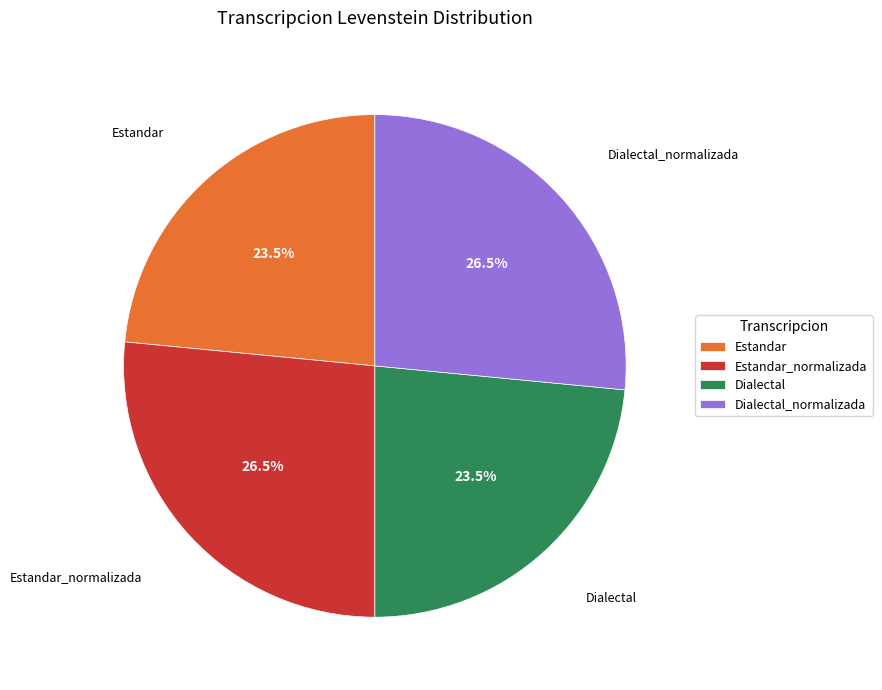

Approximately how many times larger is the value at Estandar compared to Dialectal_normalizada?

0.9